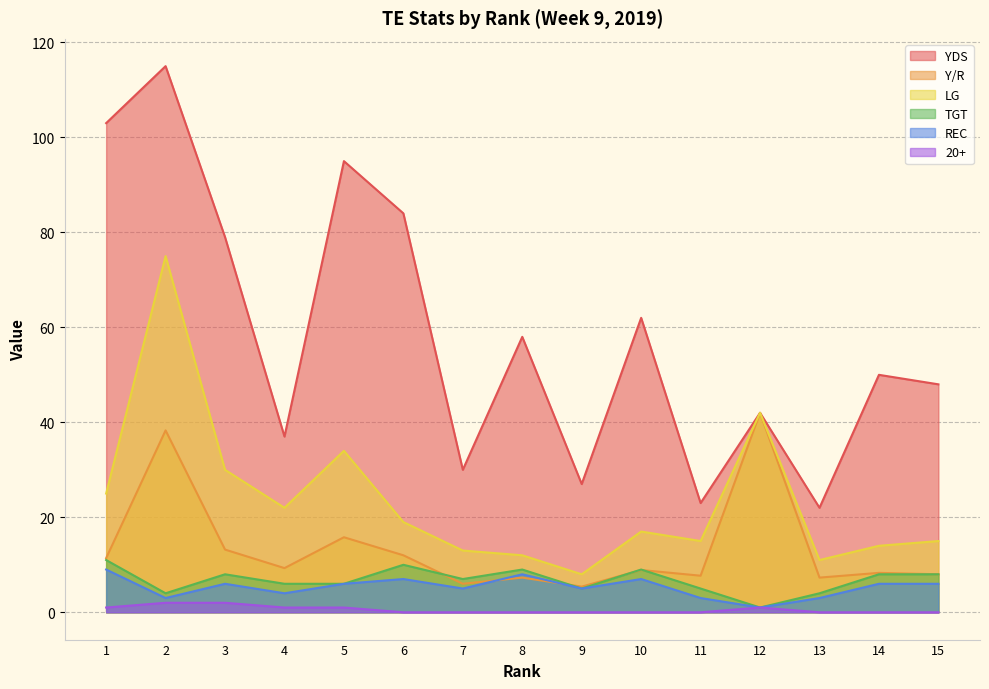

Which has a higher value, 1 or 5?

1